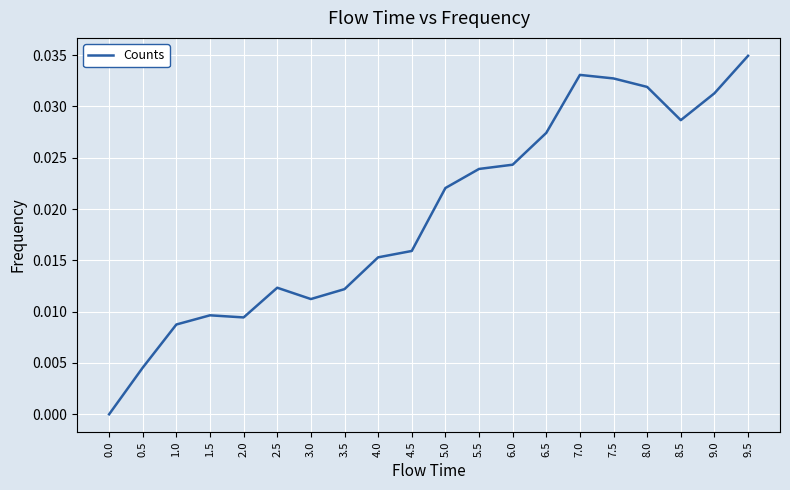

The chart shows a value of 0.0 at 9.5. True or false?

True